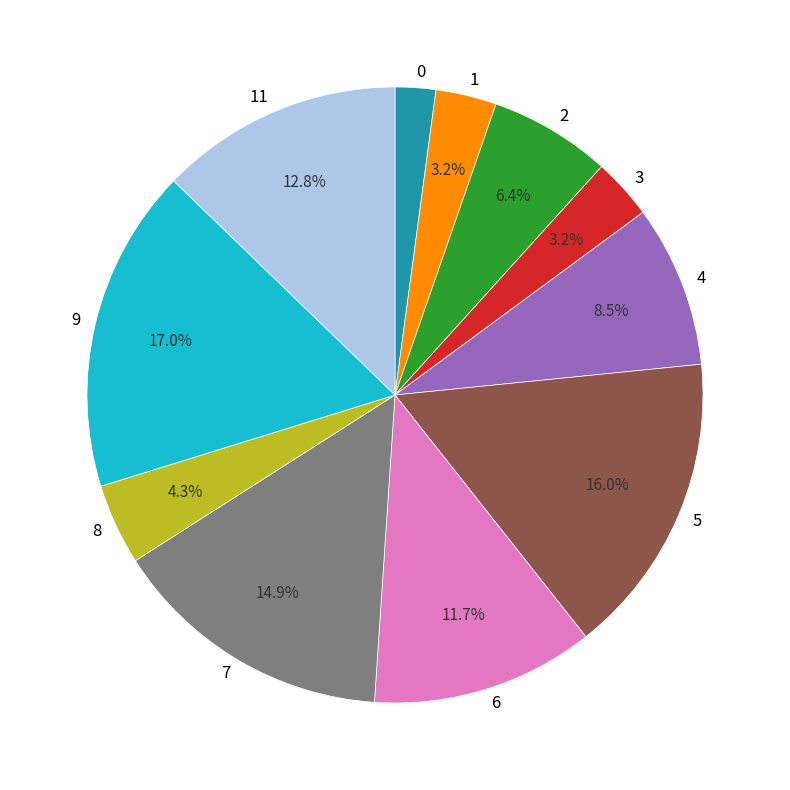

To the nearest percent, what is the combined percentage of 8 and 0?

6%